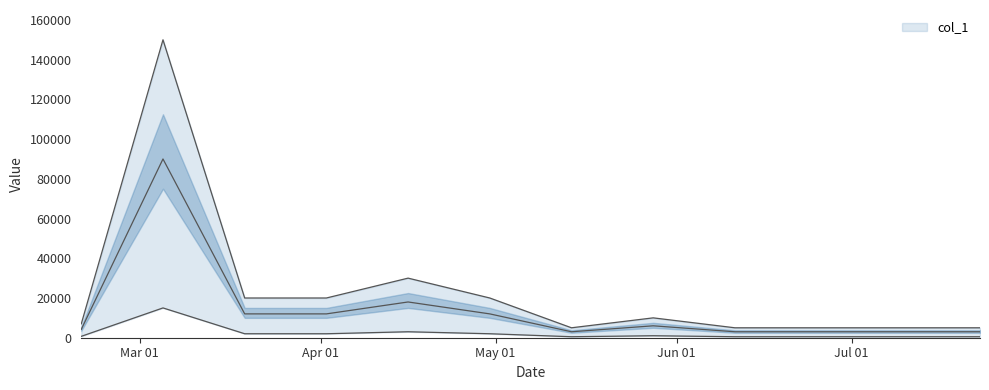

Rank the categories by value from highest to lowest.

2024-03-05, 2024-04-16, 2024-03-19, 2024-04-02, 2024-04-30, 2024-05-28, 2024-02-20, 2024-05-14, 2024-06-11, 2024-06-25, 2024-07-09, 2024-07-23